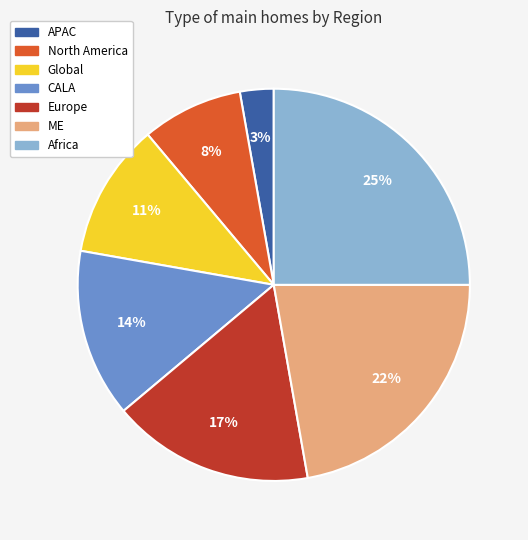

Rank the categories by value from highest to lowest.

Africa, ME, Europe, CALA, Global, North America, APAC